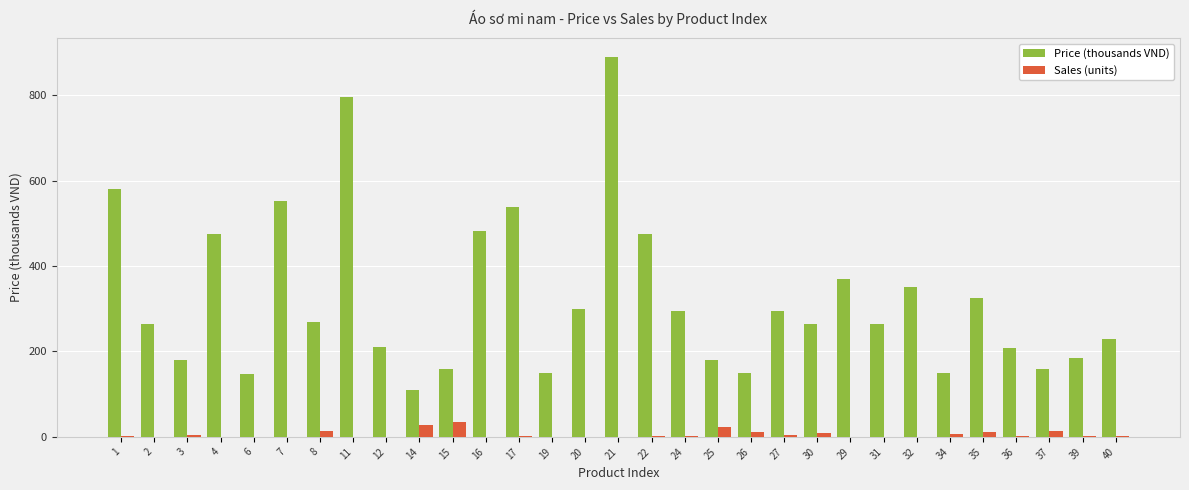

Which series changed the most between 22 and 27?

Price (thousands VND)